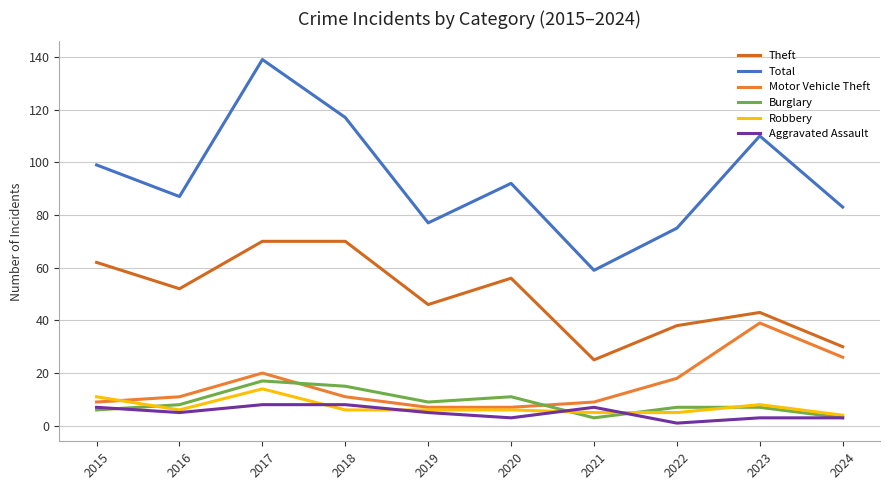

The value of Total at 2018 is 81. True or false?

False